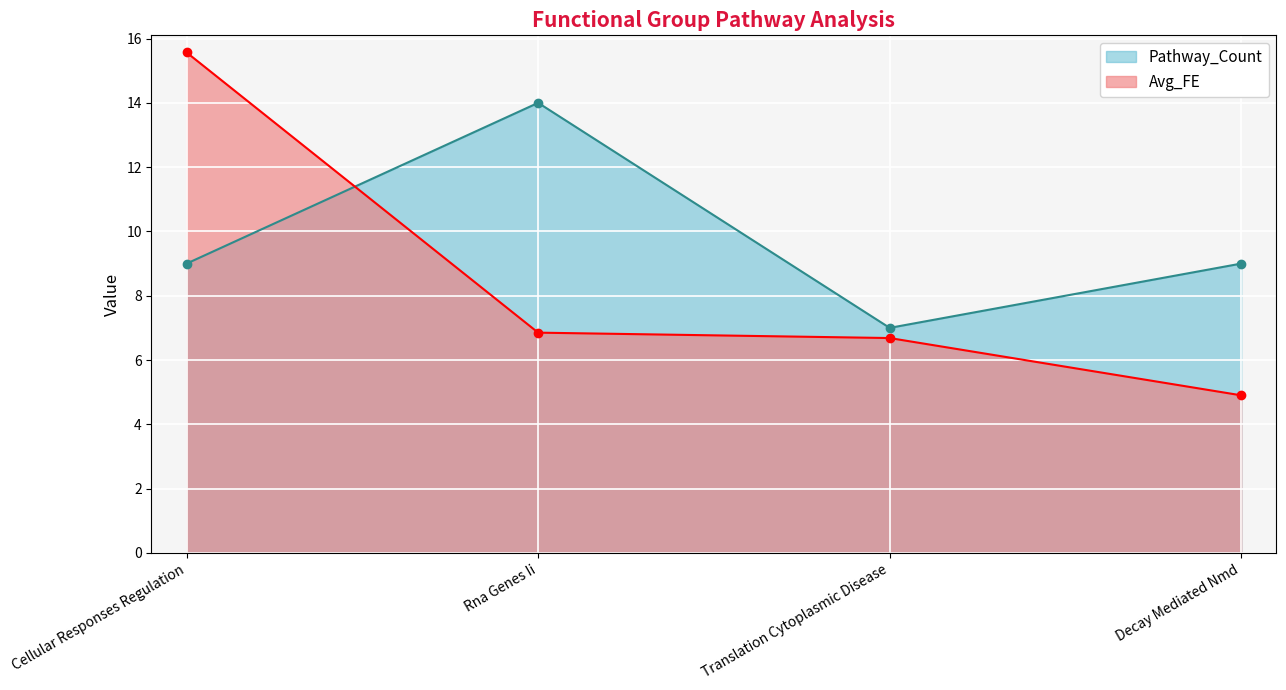

Reading left to right, list all the values displayed in this chart.

Avg_FE: Cellular Responses Regulation=15.6	Rna Genes Ii=6.9	Translation Cytoplasmic Disease=6.7	Decay Mediated Nmd=4.9
Pathway_Count: Cellular Responses Regulation=9.0	Rna Genes Ii=14.0	Translation Cytoplasmic Disease=7.0	Decay Mediated Nmd=9.0